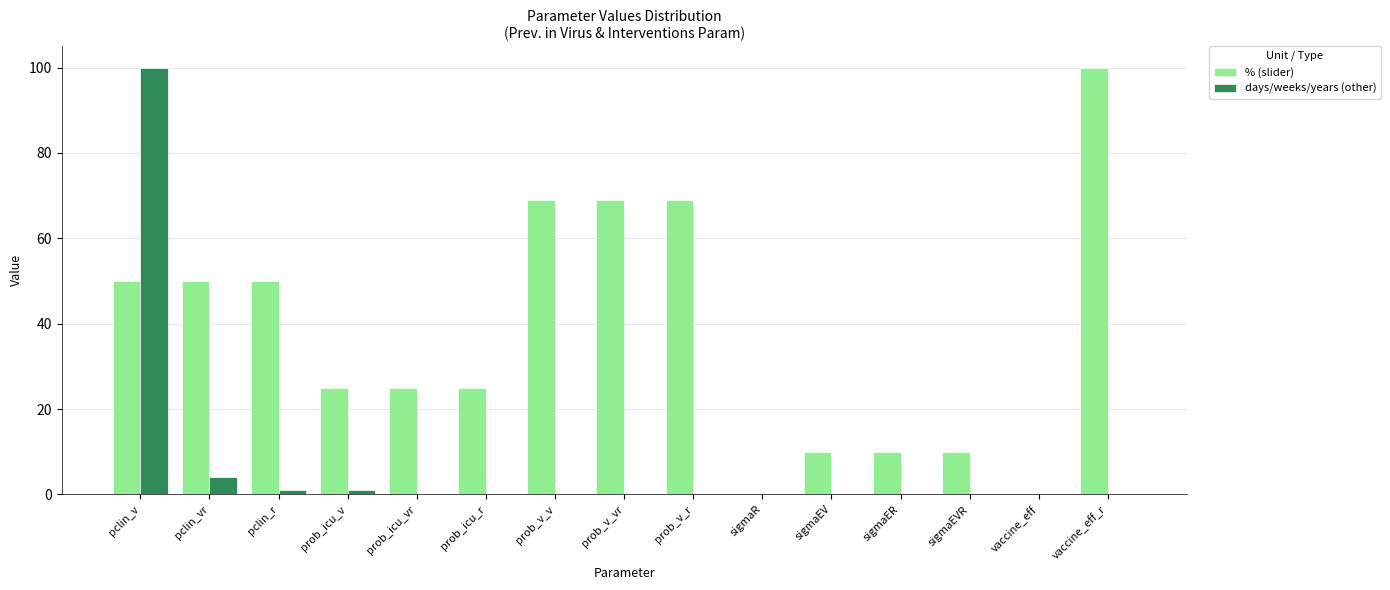

What is the total value across all series at pclin_vr?

54